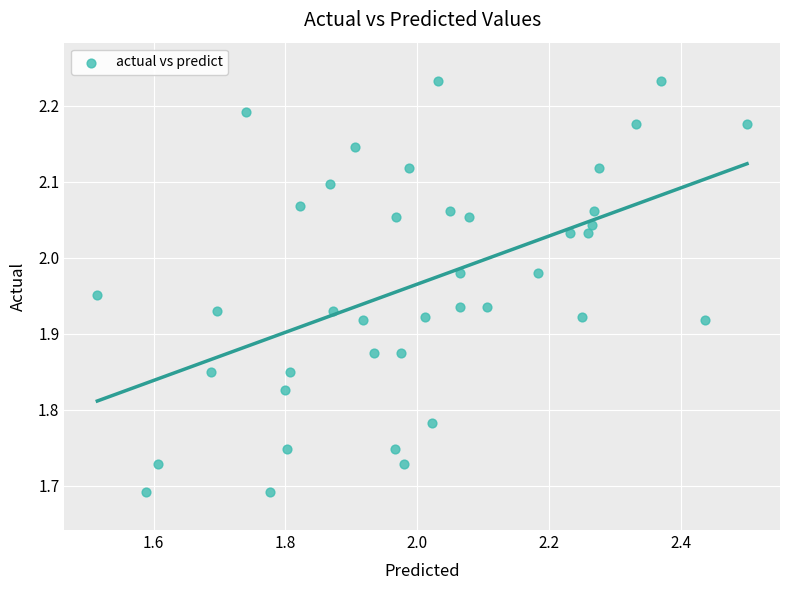

What is the range of X values (max minus min)?

1.0